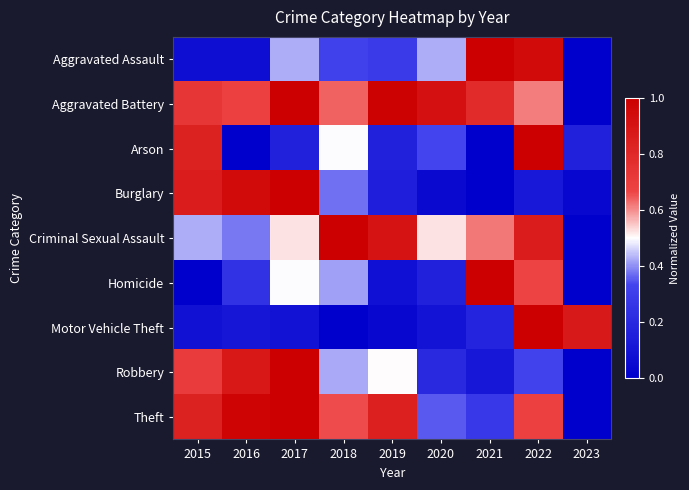

Which category has the highest value across all series?

2022